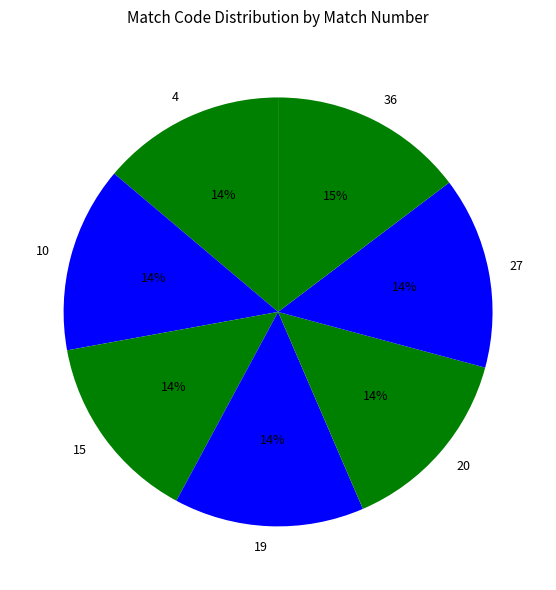

To the nearest percent, what portion does 19 represent?

14%